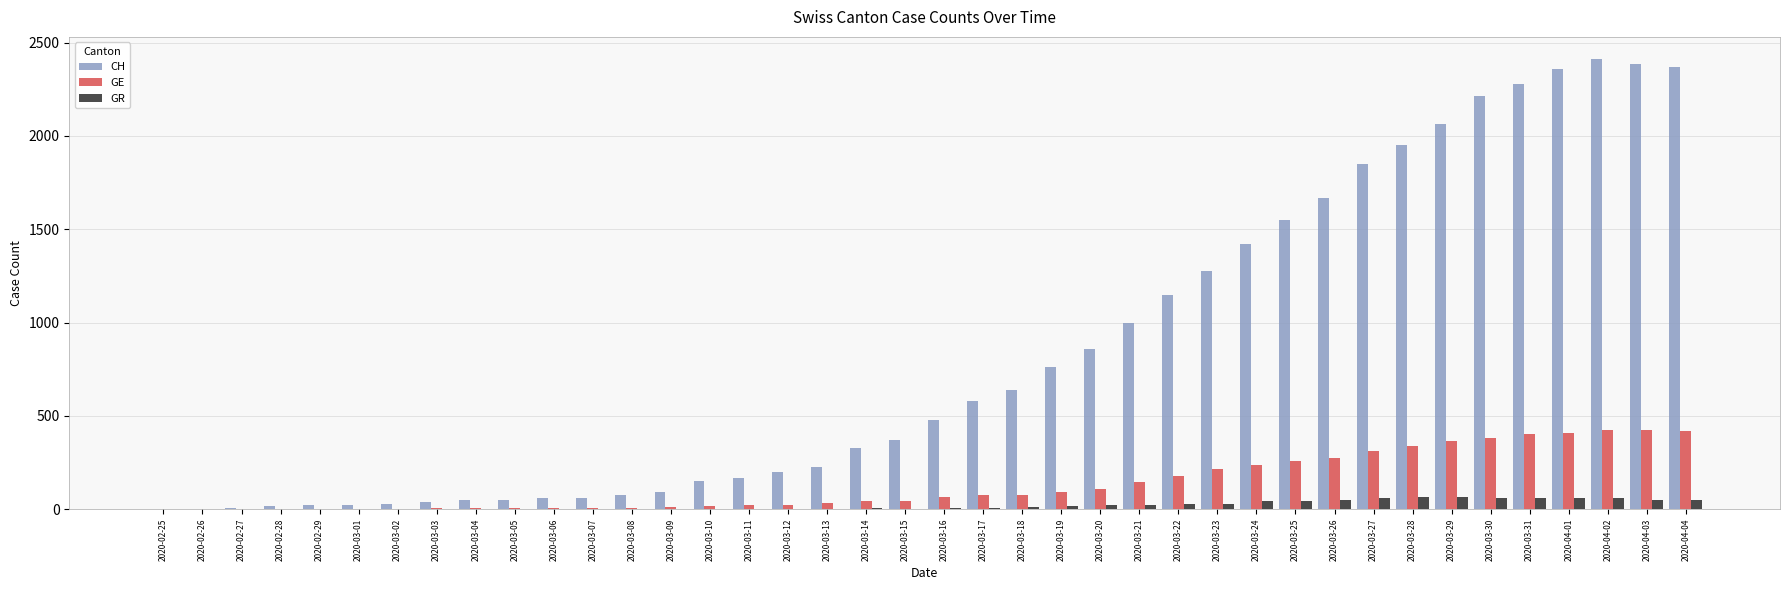

True or false: GE has a value of 66 at 2020-03-16.

True